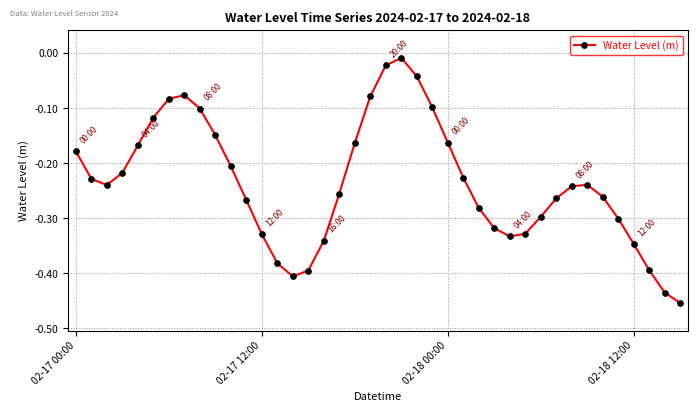

How many interior local peaks (higher than both neighbors) does the data have?

3